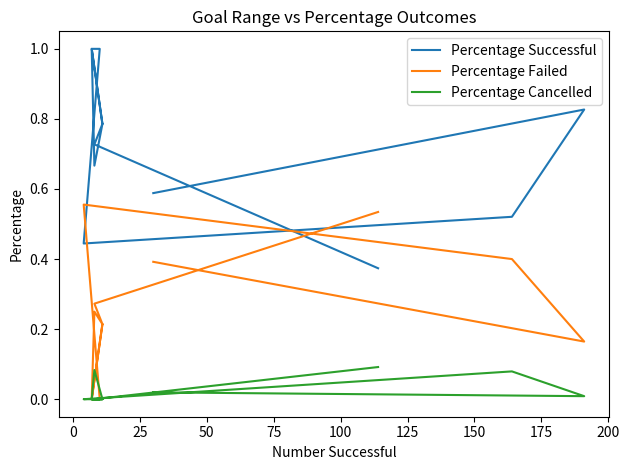

Rank the series by their maximum value, from highest to lowest.

Percentage Successful, Percentage Failed, Percentage Cancelled